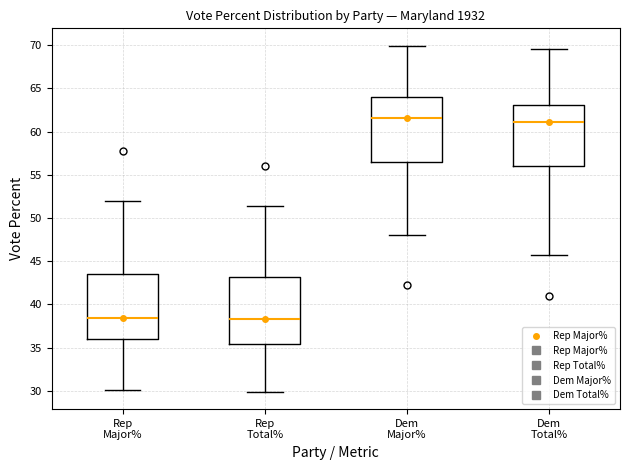

Reading left to right, transcribe this box plot: for each box, give where its median line is, the range the box spans, and where its two whiskers end, as read against the y-axis. The values are not printed on the chart, so give them approximately, as read against the axis.

Rep Major%: median 38.5, box 36.0 to 43.5, whiskers 30.0 to 52.0
Rep Total%: median 38.5, box 35.5 to 43.0, whiskers 30.0 to 51.5
Dem Major%: median 61.5, box 56.5 to 64.0, whiskers 48.0 to 70.0
Dem Total%: median 61.0, box 56.0 to 63.0, whiskers 45.5 to 69.5